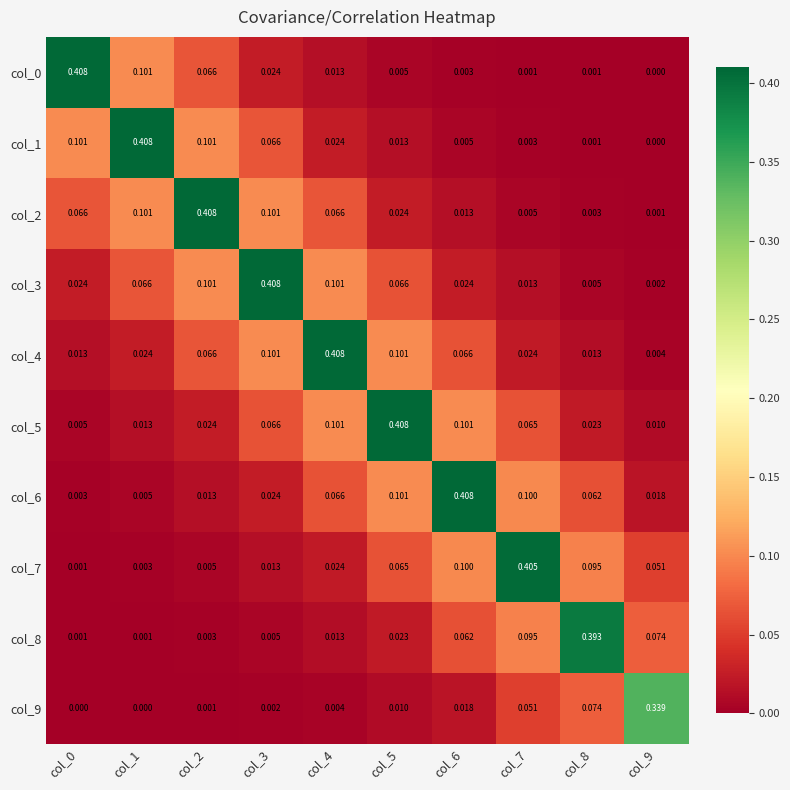

Is the value of col_5 at col_4 greater than the value of col_1 at col_1?

No